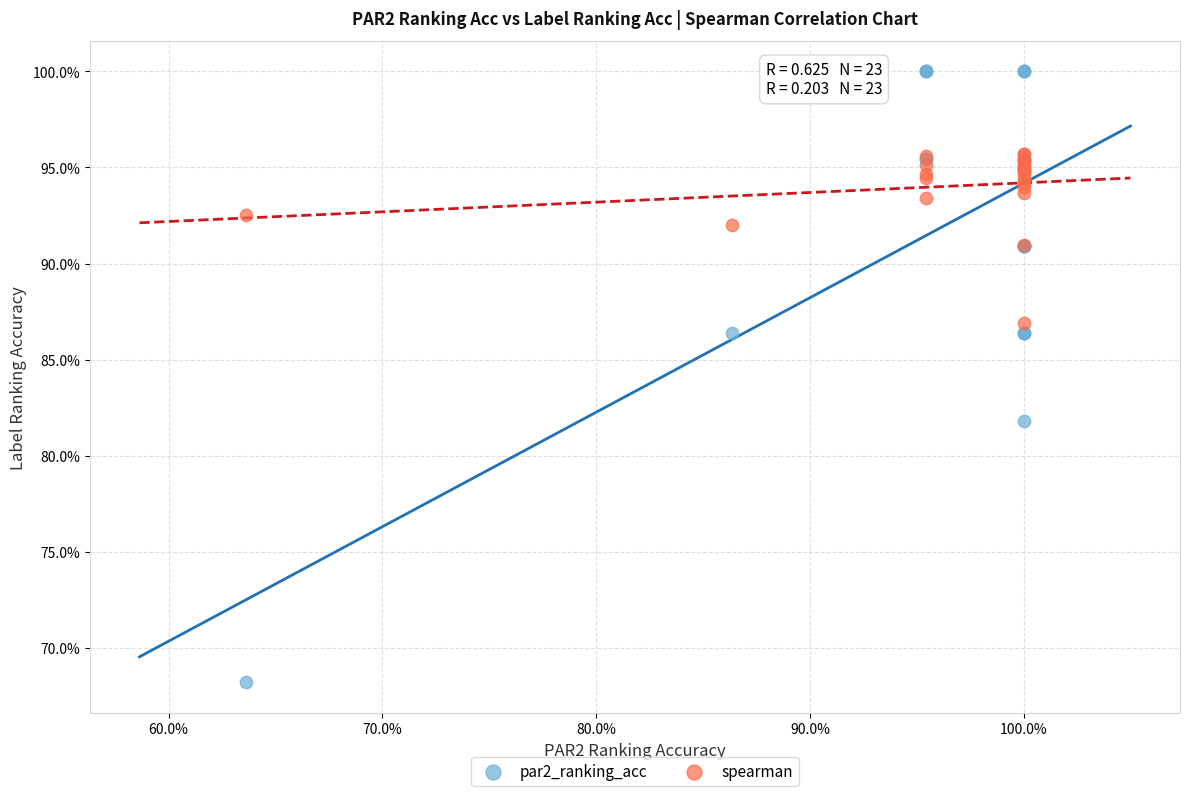

Which series reaches the maximum Y coordinate?

par2_ranking_acc